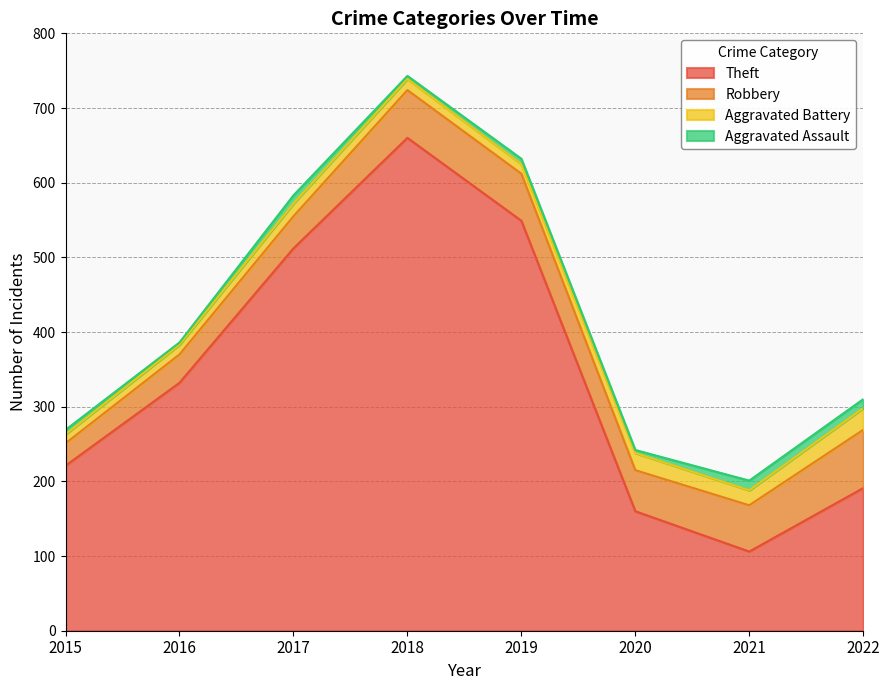

The Aggravated Battery series shows 23 at 2020. True or false?

True